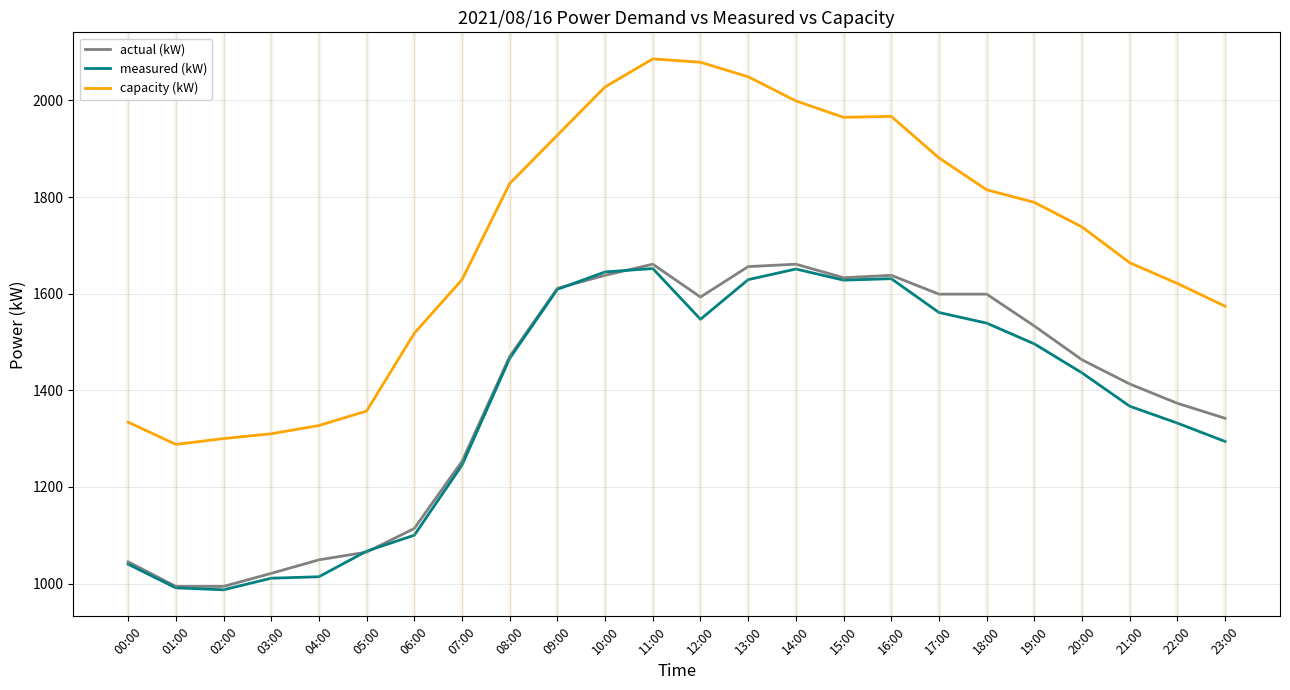

Between 06:00 and 19:00, which series saw the biggest shift?

actual (kW)